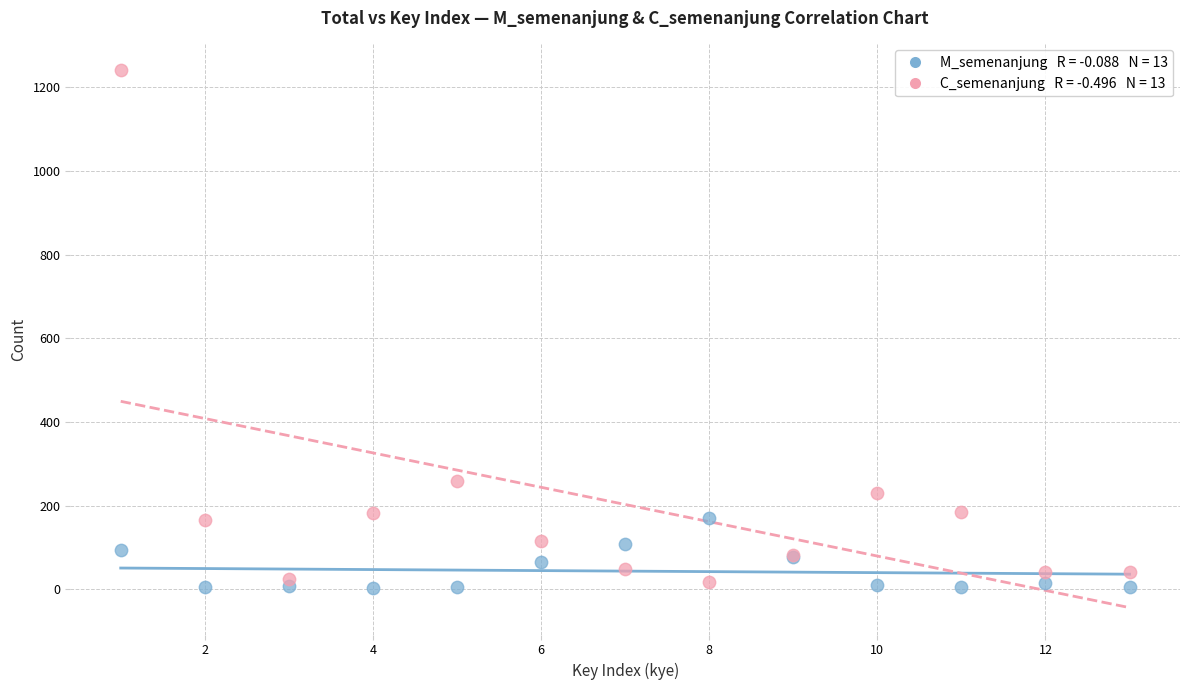

Across all series, what Y value is closest to 621?

259